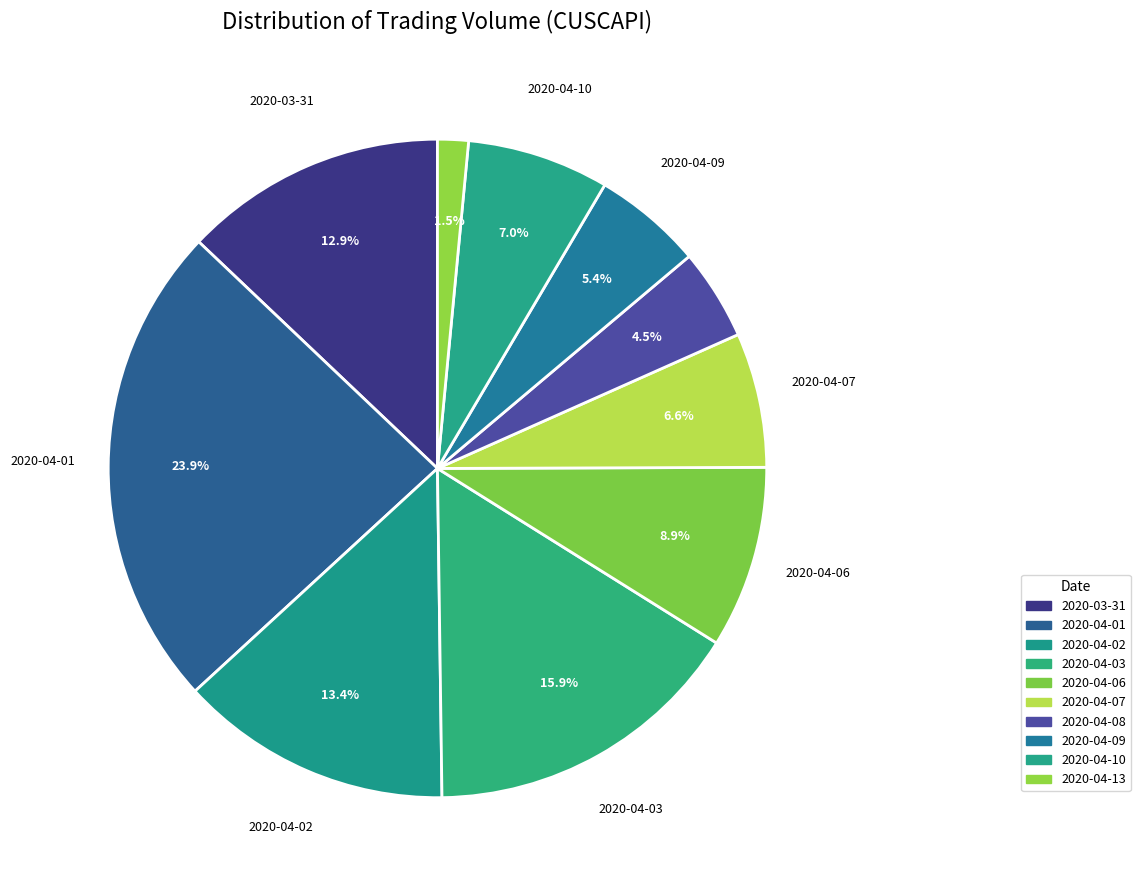

Which slice is the smallest?

2020-04-13